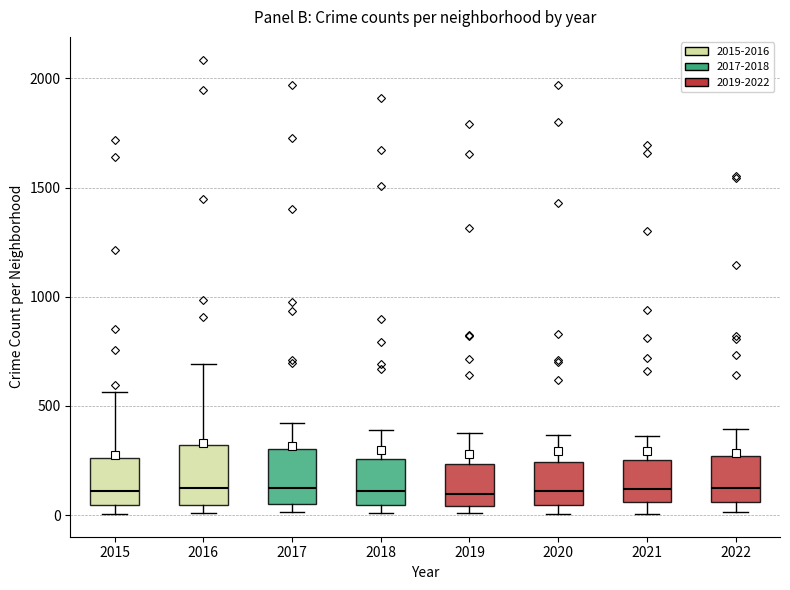

Reading left to right, read every box against the y-axis: the position of its median line, the range the box covers, and the ends of its whiskers. The values are not printed on the chart, so give them approximately, as read against the axis.

2015: median 100, box 50 to 250, whiskers 0 to 550
2016: median 150, box 50 to 300, whiskers 0 to 700
2017: median 100, box 50 to 300, whiskers 0 to 400
2018: median 100, box 50 to 250, whiskers 0 to 400
2019: median 100, box 50 to 250, whiskers 0 to 400
2020: median 100, box 50 to 250, whiskers 0 to 350
2021: median 100, box 50 to 250, whiskers 0 to 350
2022: median 150, box 50 to 250, whiskers 0 to 400